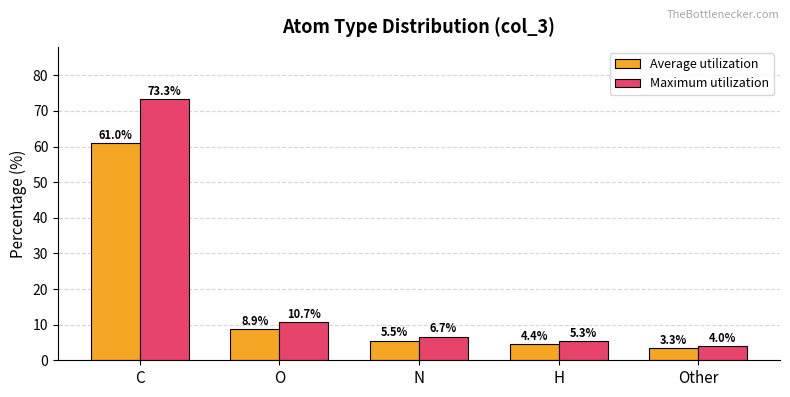

At Other, list the series in order from smallest to largest.

Average utilization, Maximum utilization